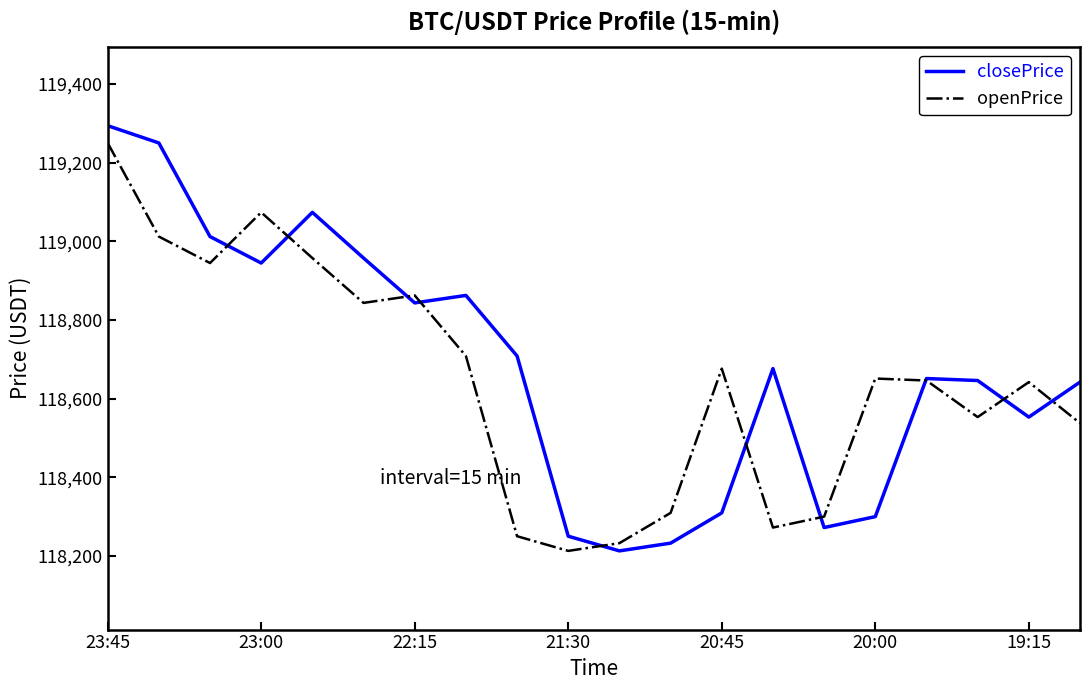

Which series has the largest range (max minus min)?

closePrice